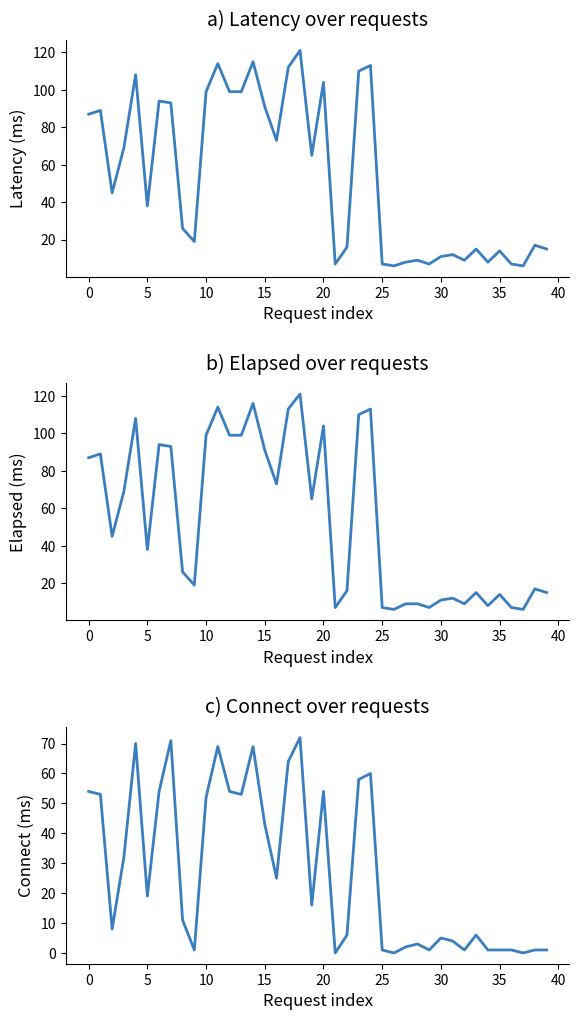

What is the difference between the highest and lowest values at 23?

52